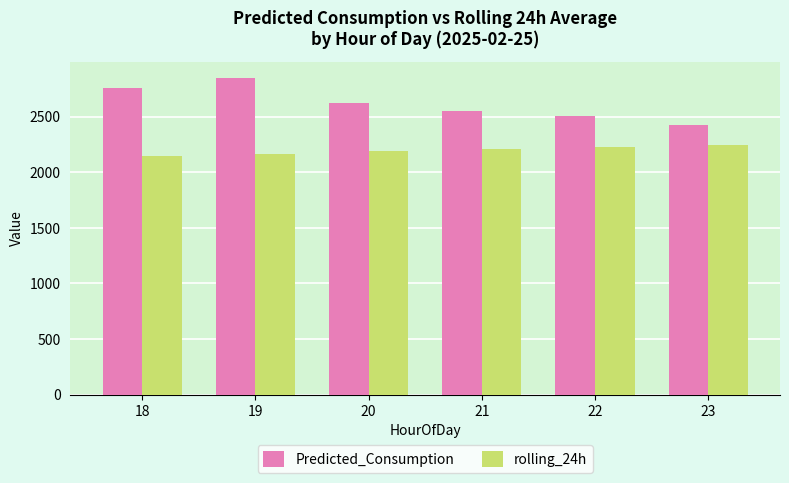

Reading left to right, transcribe all the data shown in this chart.

Predicted_Consumption: 18=2755.2	19=2849.2	20=2618.4	21=2549.5	22=2501.5	23=2423.0
rolling_24h: 18=2143.3	19=2163.3	20=2189.5	21=2211.0	22=2228.9	23=2246.1